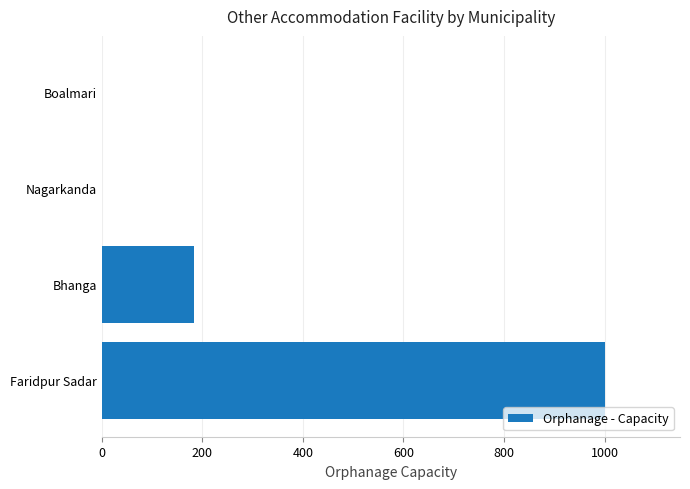

What is the sum of all values?

1184